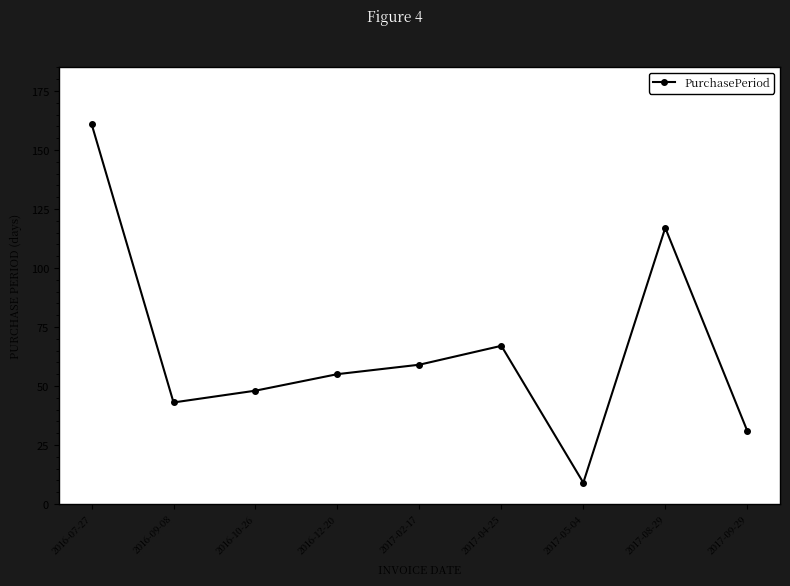

Rank the categories by value from lowest to highest.

2017-05-04, 2017-09-29, 2016-09-08, 2016-10-26, 2016-12-20, 2017-02-17, 2017-04-25, 2017-08-29, 2016-07-27